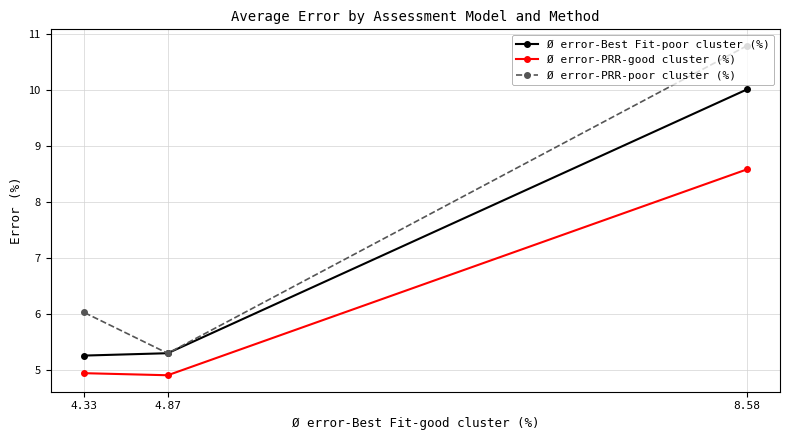

Which series has the widest spread of values?

Ø error-PRR-poor cluster (%)